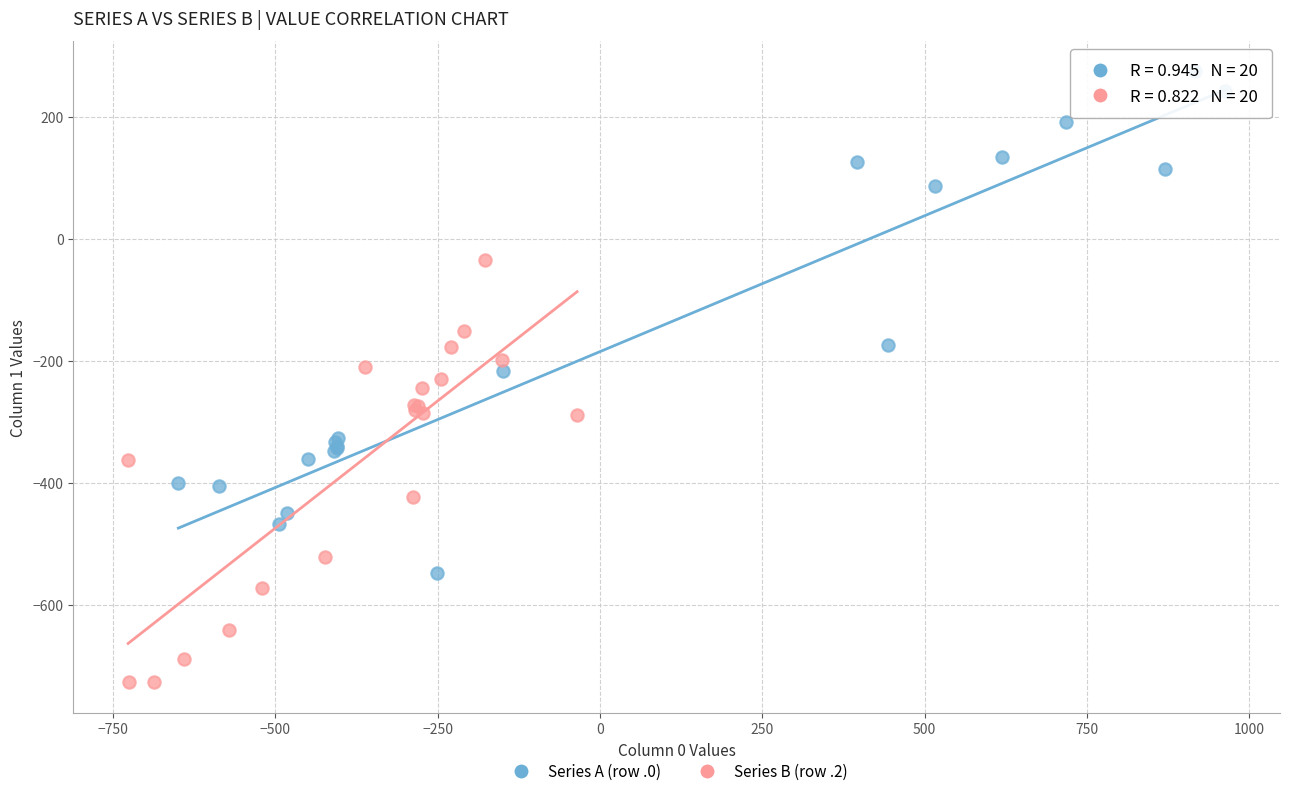

Which series has the largest Y range (max minus min)?

Series A (row .0)